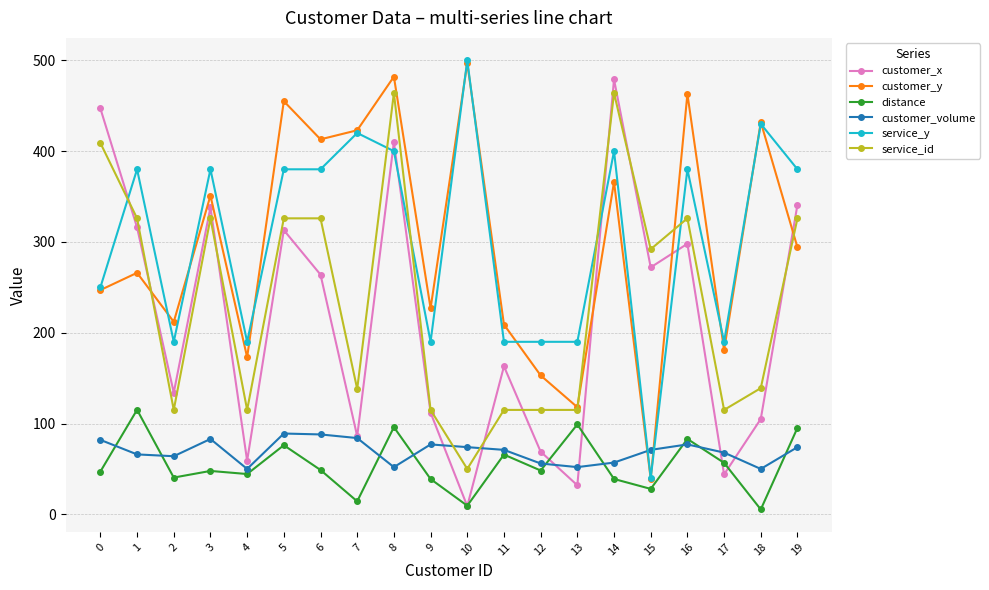

What is the spread (max minus min) of values at 17?

146.0